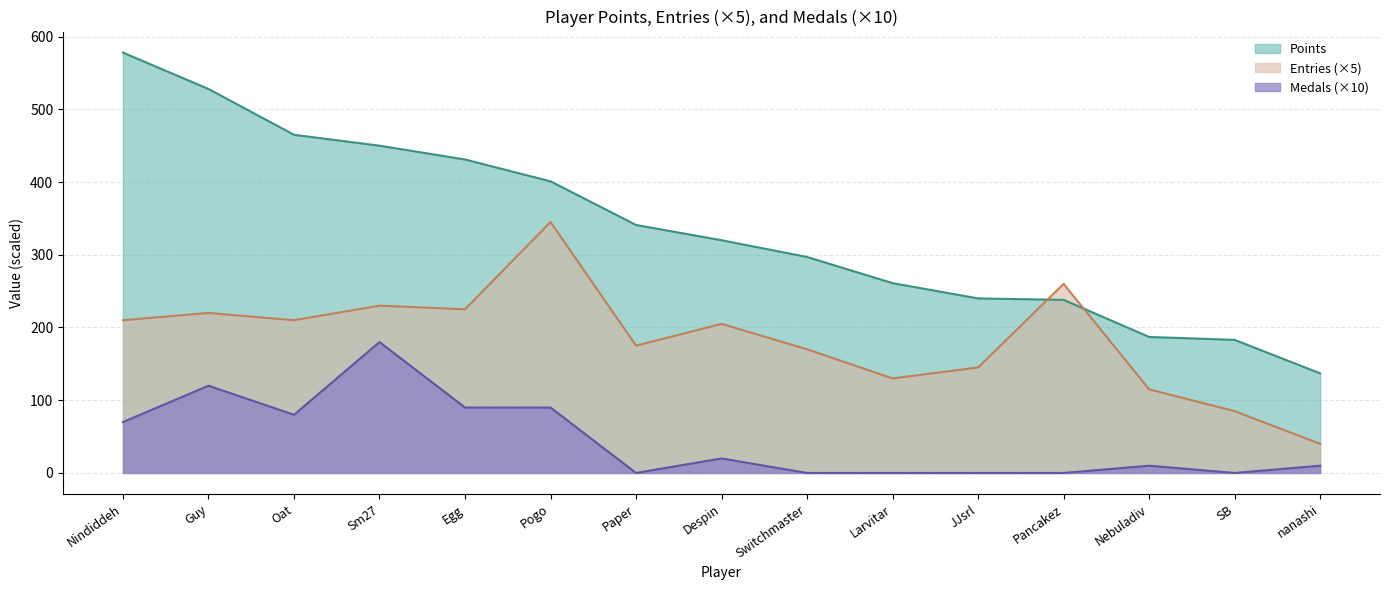

What is the difference between the maximum and minimum values in the Entries series?

305